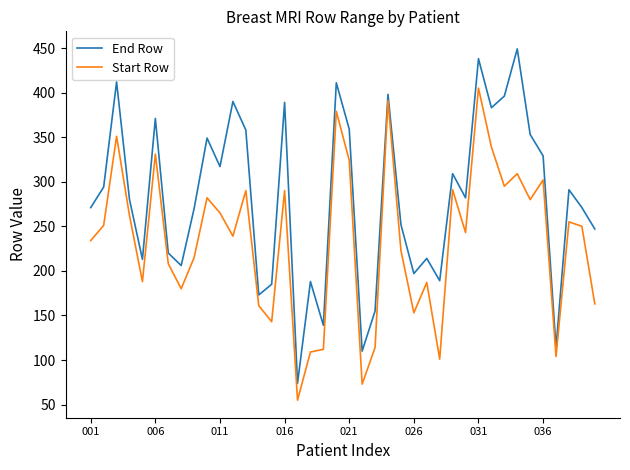

What are all the series names shown in the legend?

End Row, Start Row